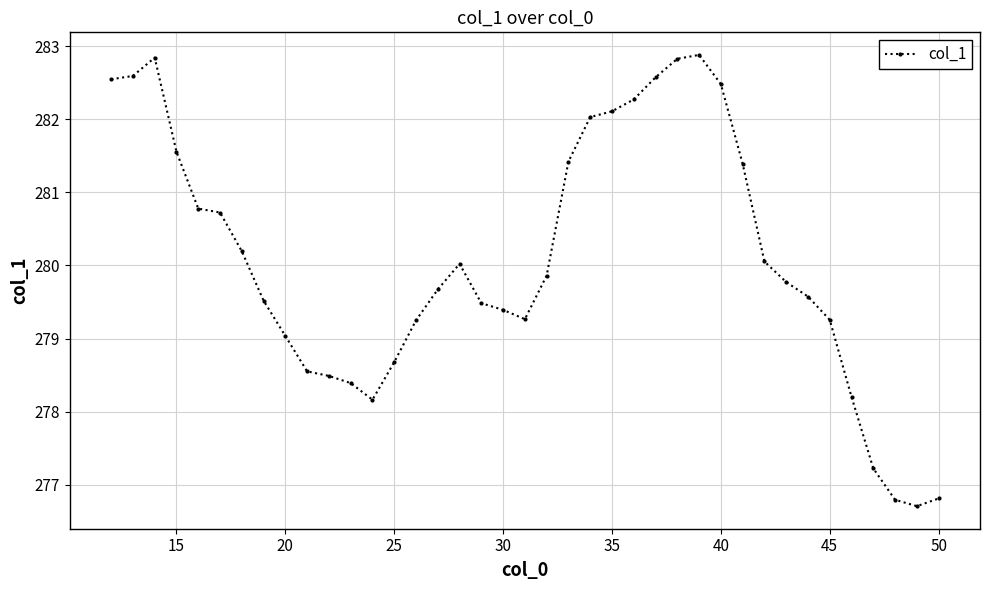

What is the average value?

280.1